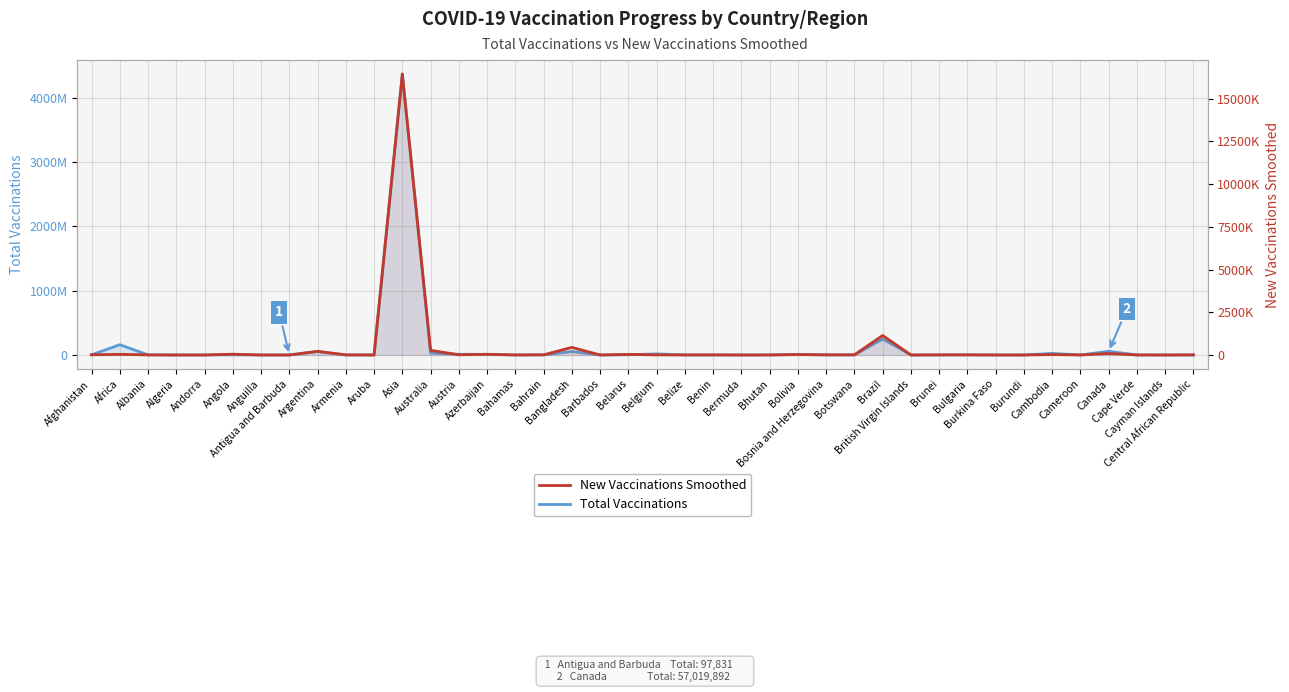

True or false: New Vaccinations Smoothed and Total Vaccinations cross at least once.

False